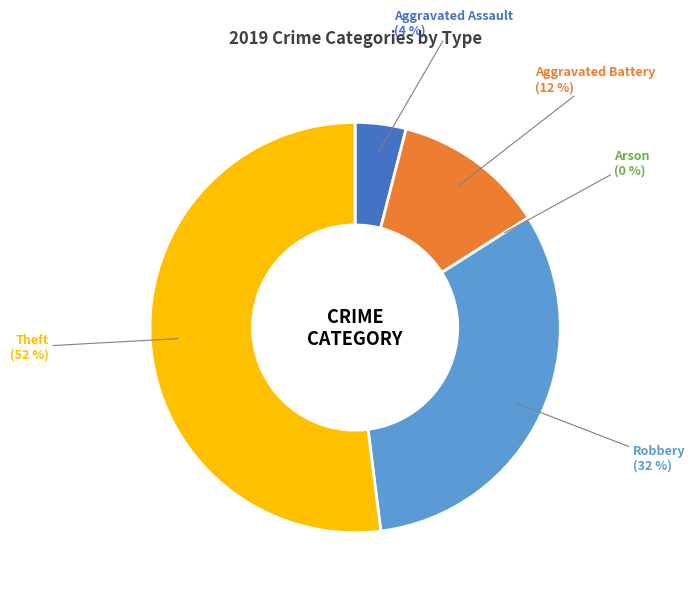

Which slice represents more than half of the pie?

Theft